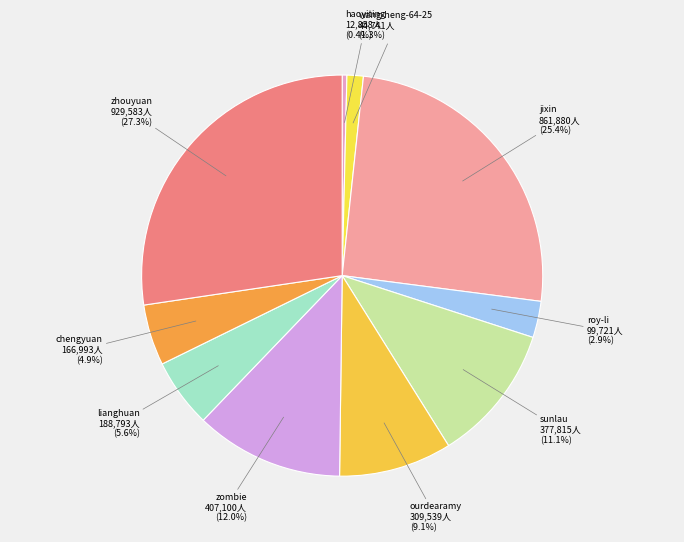

How many slices are in this pie chart?

10